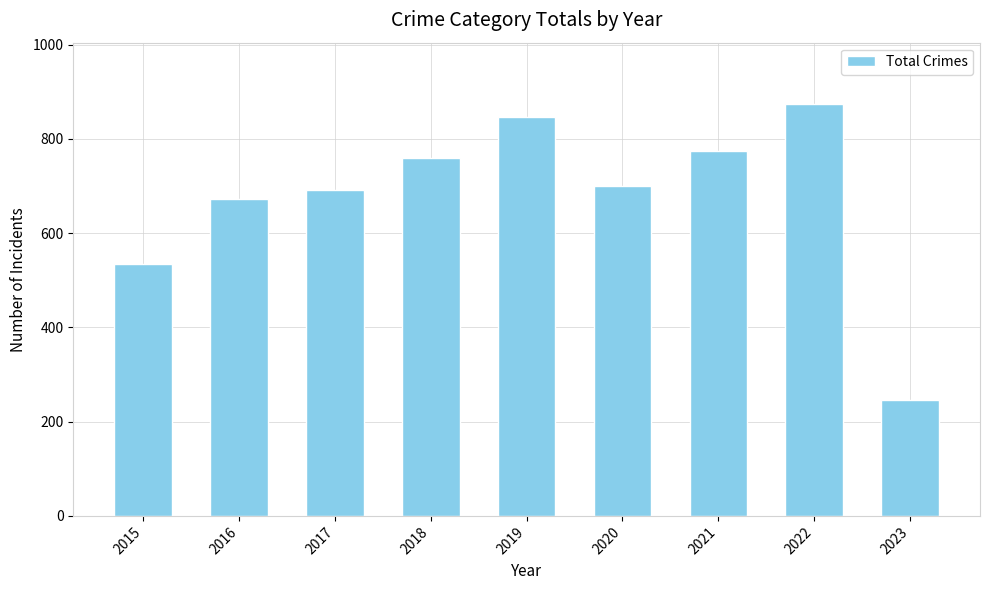

Does the chart contain stacked bars?

No